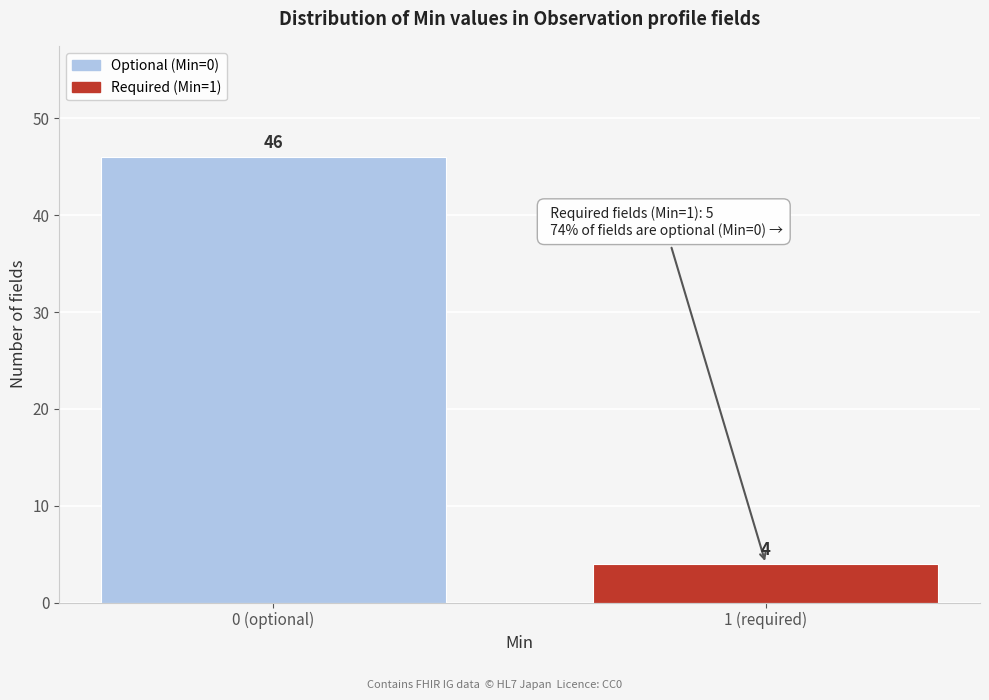

Reading right to left, extract all data points from this chart.

4	46